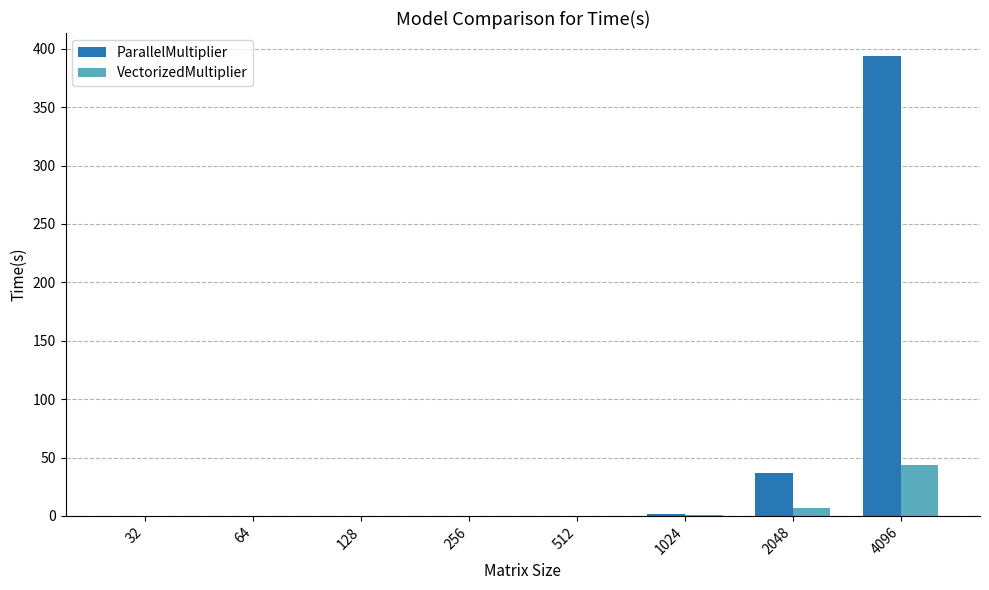

Between 2048 and 4096, which series saw the biggest shift?

ParallelMultiplier